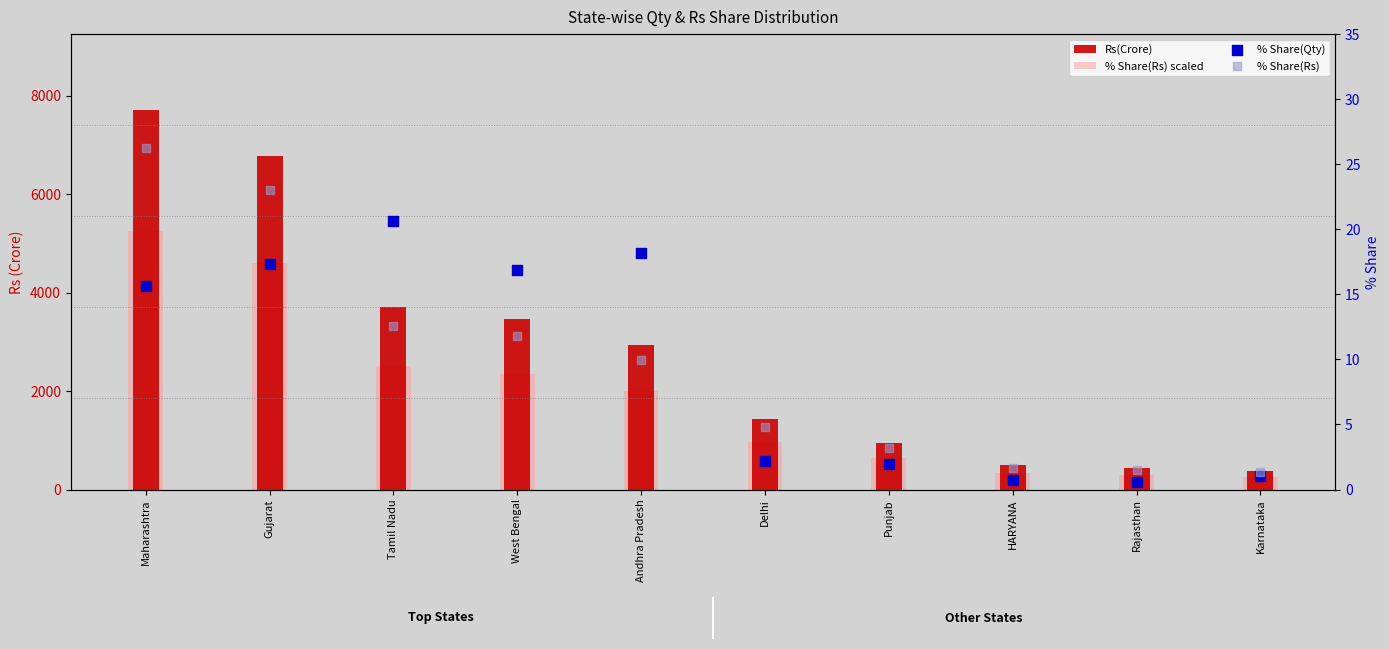

At which category is the sum across all series the highest?

Maharashtra